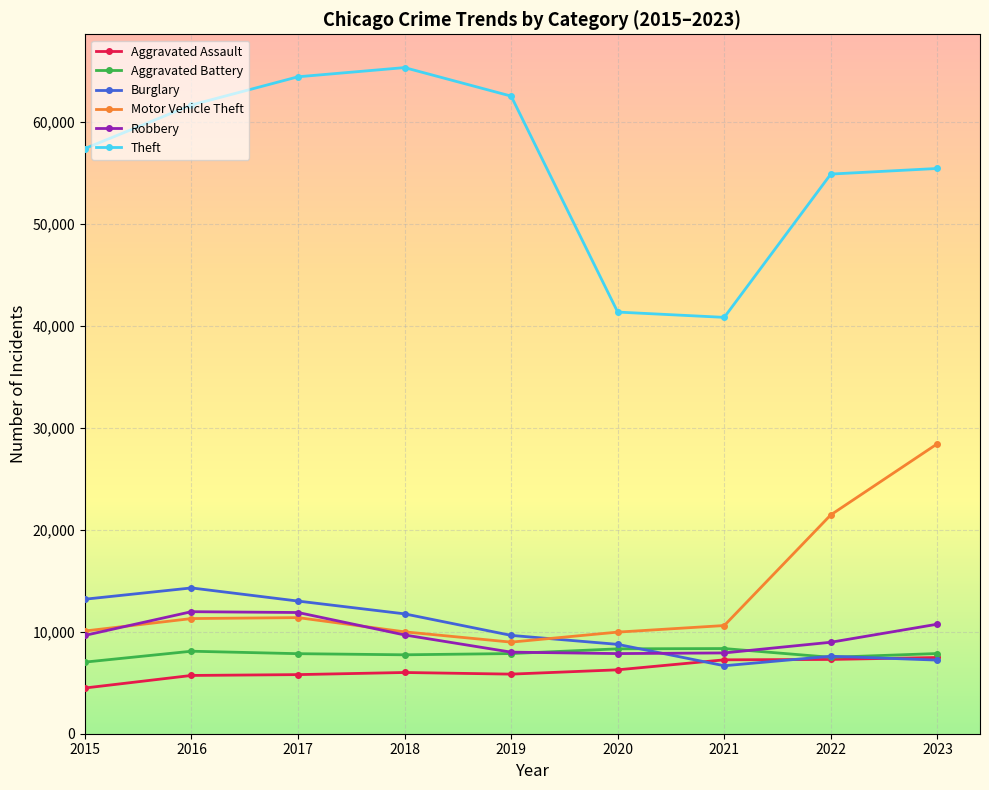

List the series in order of their peak value, highest first.

Theft, Motor Vehicle Theft, Burglary, Robbery, Aggravated Battery, Aggravated Assault